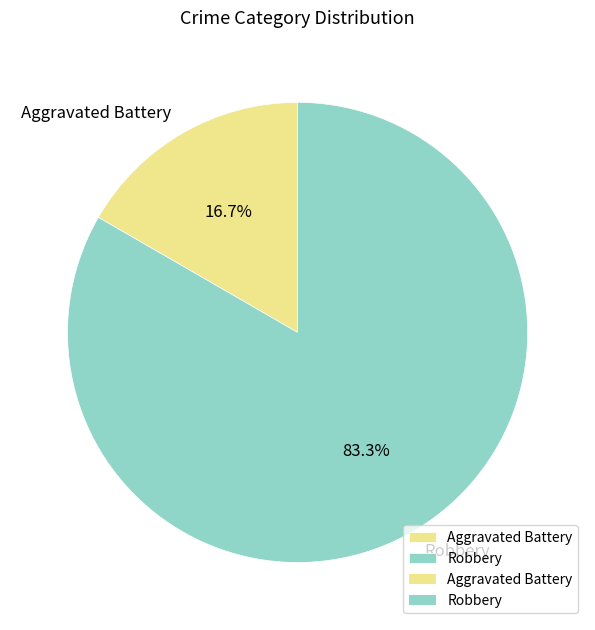

Which slice is the largest?

Robbery